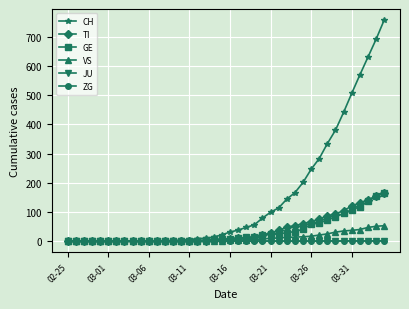

Which series has the largest total across all categories?

CH